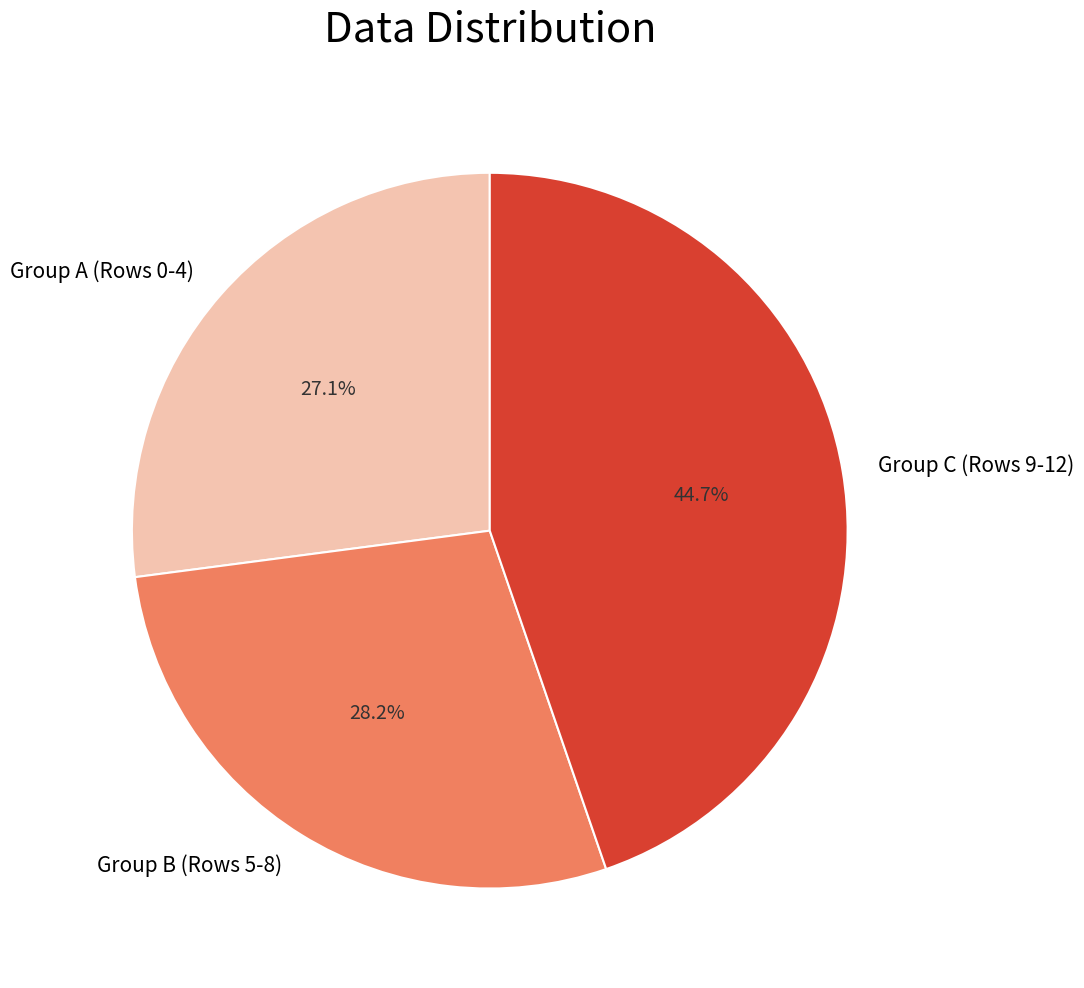

What is the smallest slice in the pie chart?

Group A (Rows 0-4)